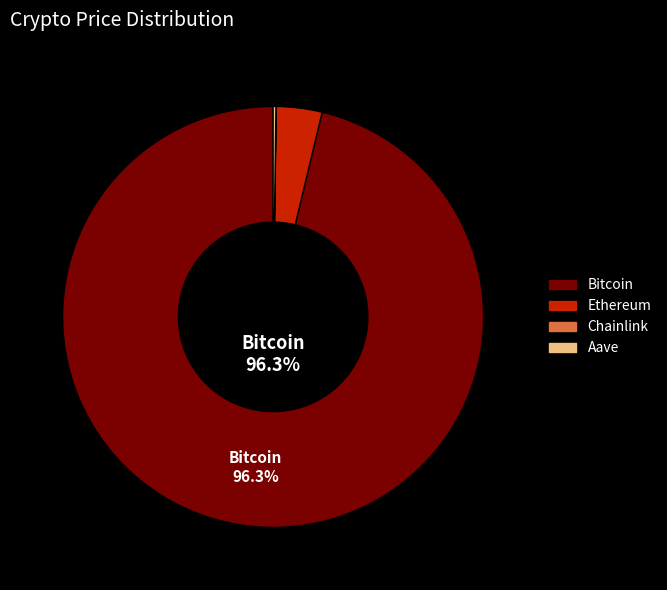

Which slice is the largest?

Bitcoin